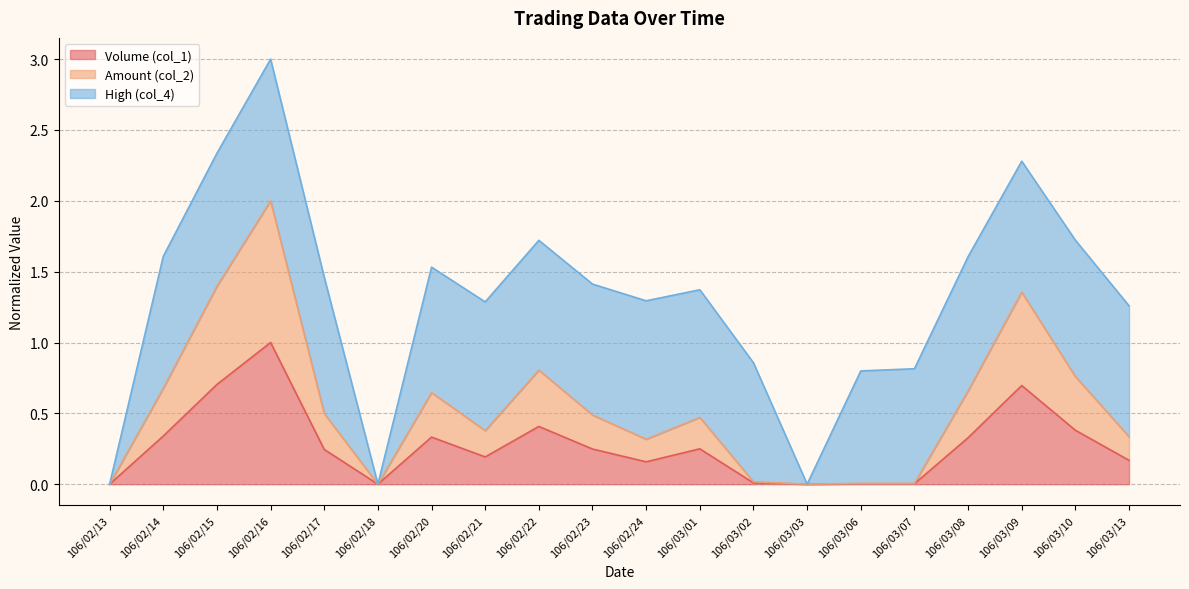

The Volume (col_1) series shows 0.2 at 106/03/13. True or false?

True